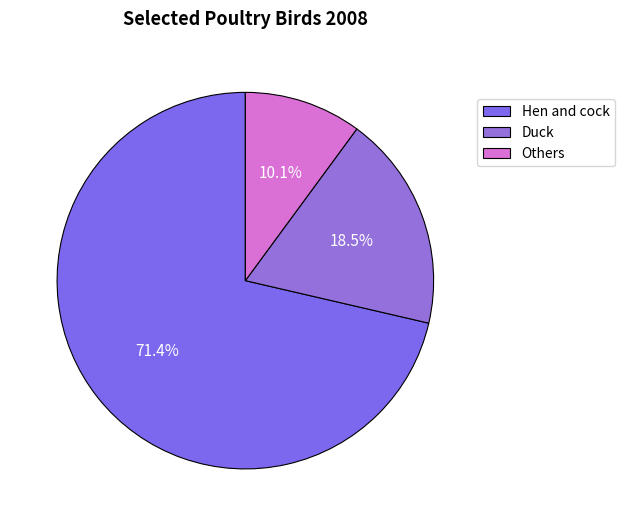

To the nearest percent, what portion does Others represent?

10%